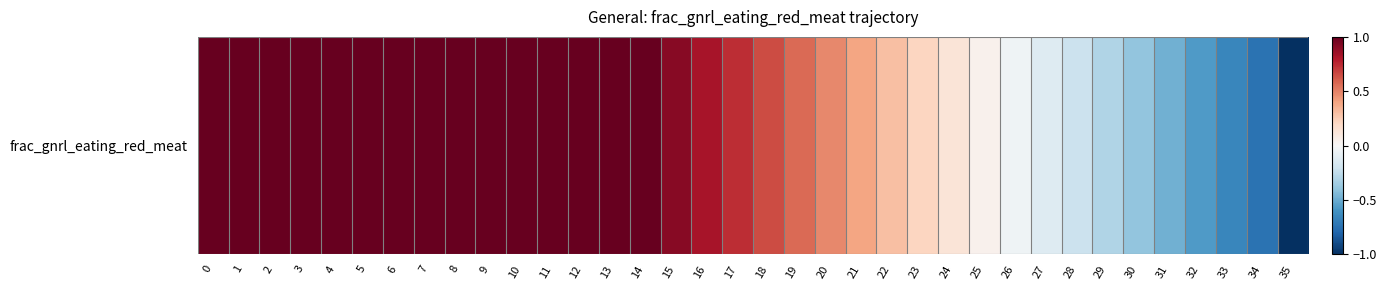

List the labels in order of value, smallest first.

35, 34, 33, 32, 31, 30, 29, 28, 27, 26, 25, 24, 23, 22, 21, 20, 19, 18, 17, 16, 15, 0, 1, 2, 3, 4, 5, 6, 7, 8, 9, 10, 11, 12, 13, 14